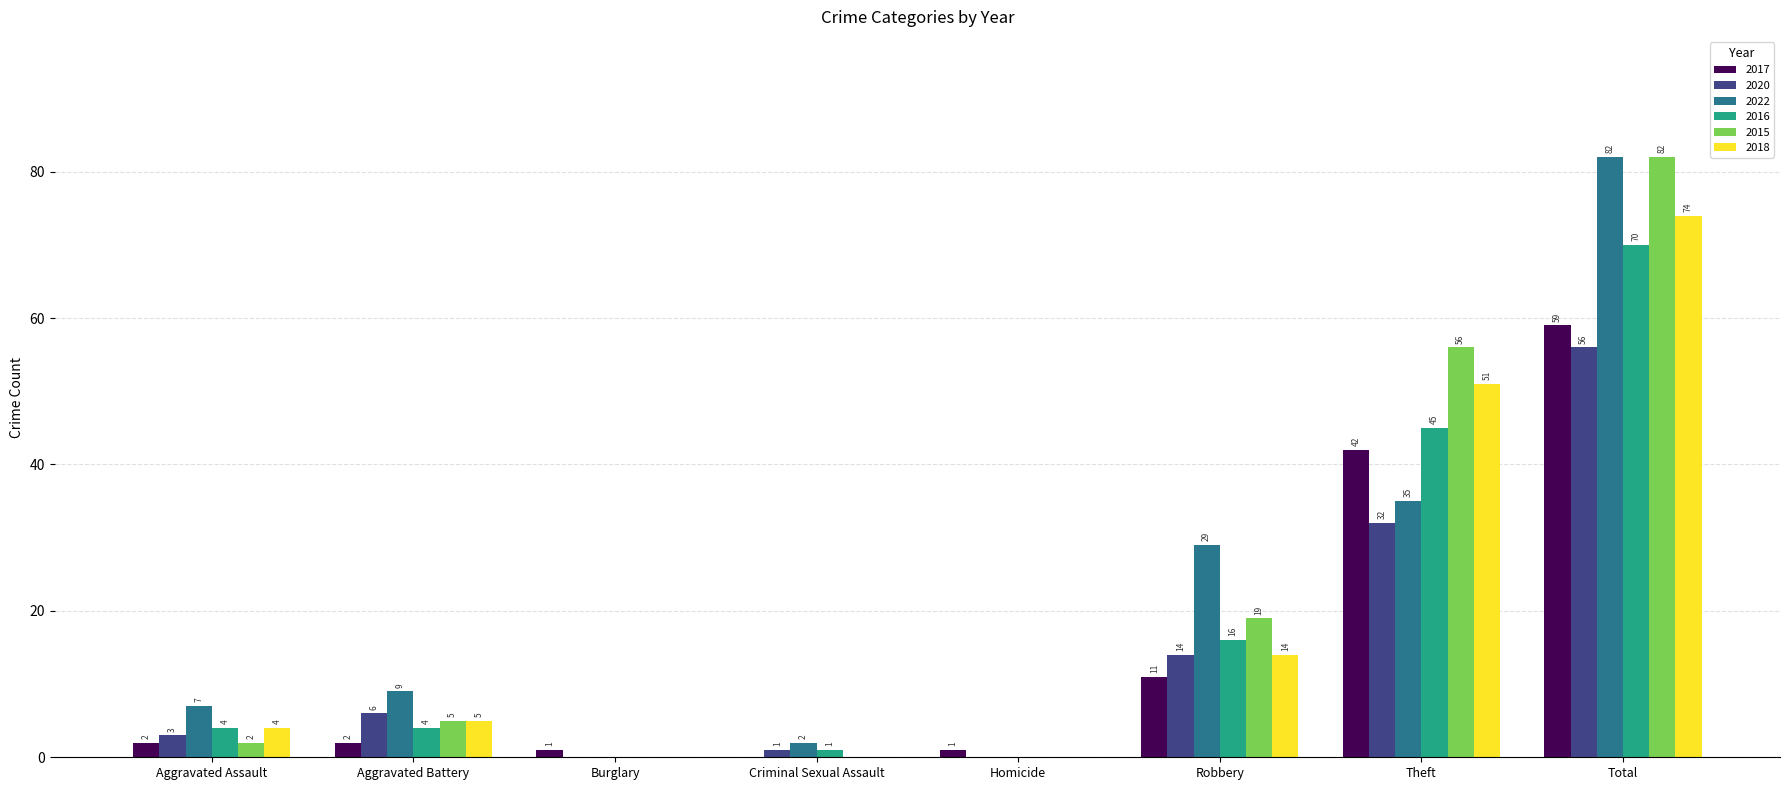

Where is 2015 nearest to the value 41?

Theft